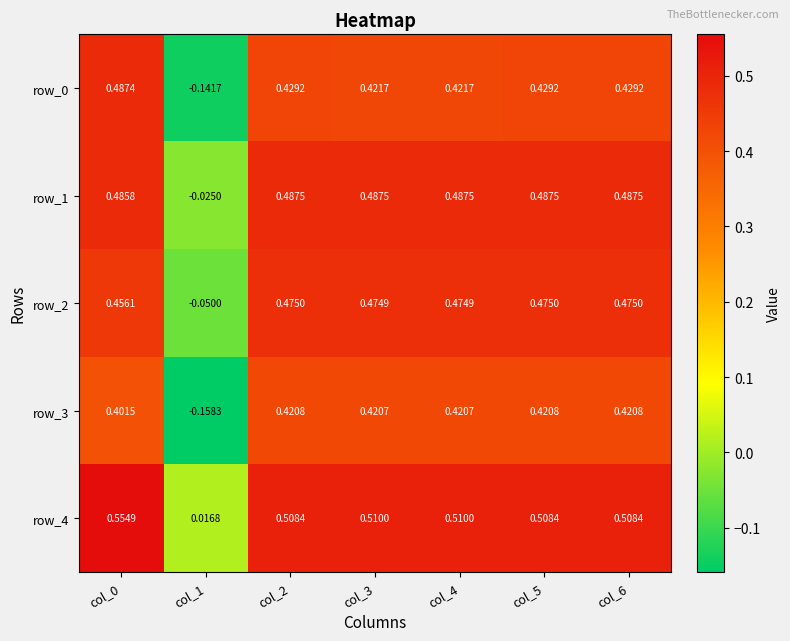

At which label is row_0 closest to 0?

col_1